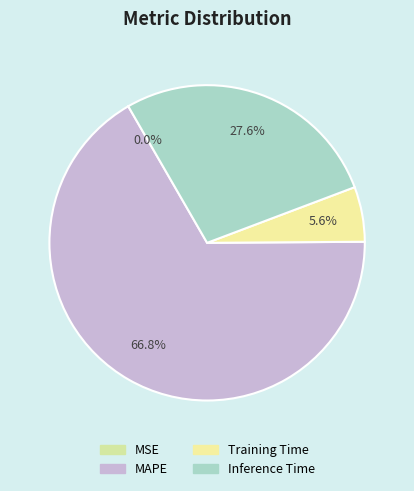

Which slice is the smallest?

MSE